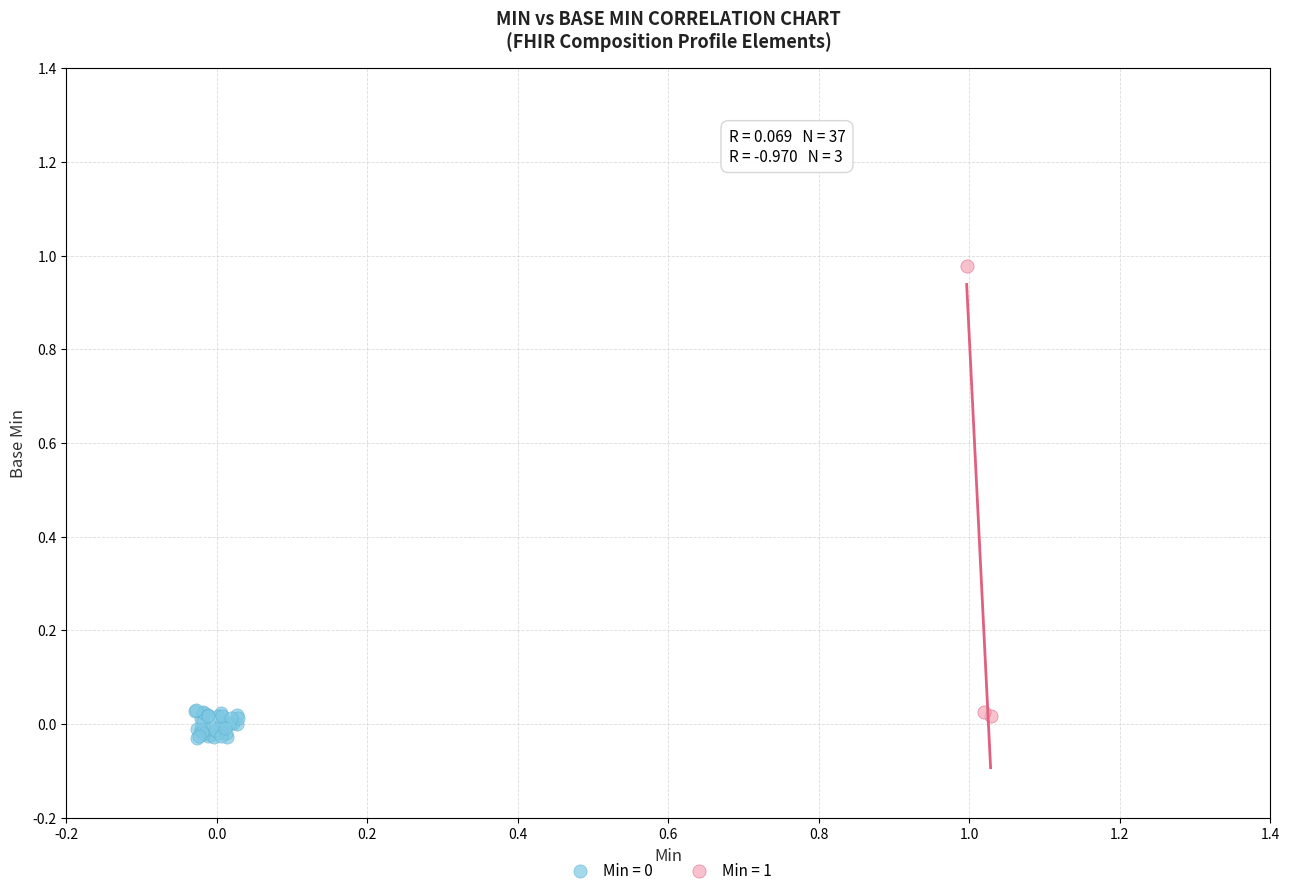

Which series contains the highest Y value?

Min = 1